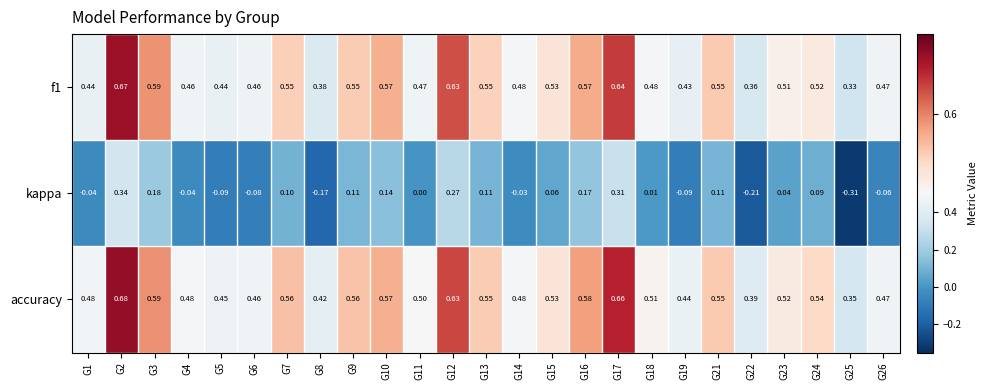

Is the value of kappa at G5 greater than the value of accuracy at G2?

No